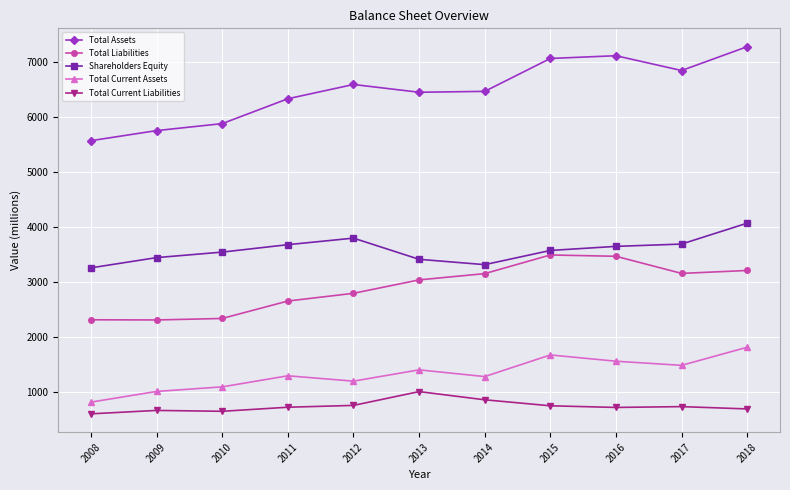

Which series has the widest spread of values?

Total Assets